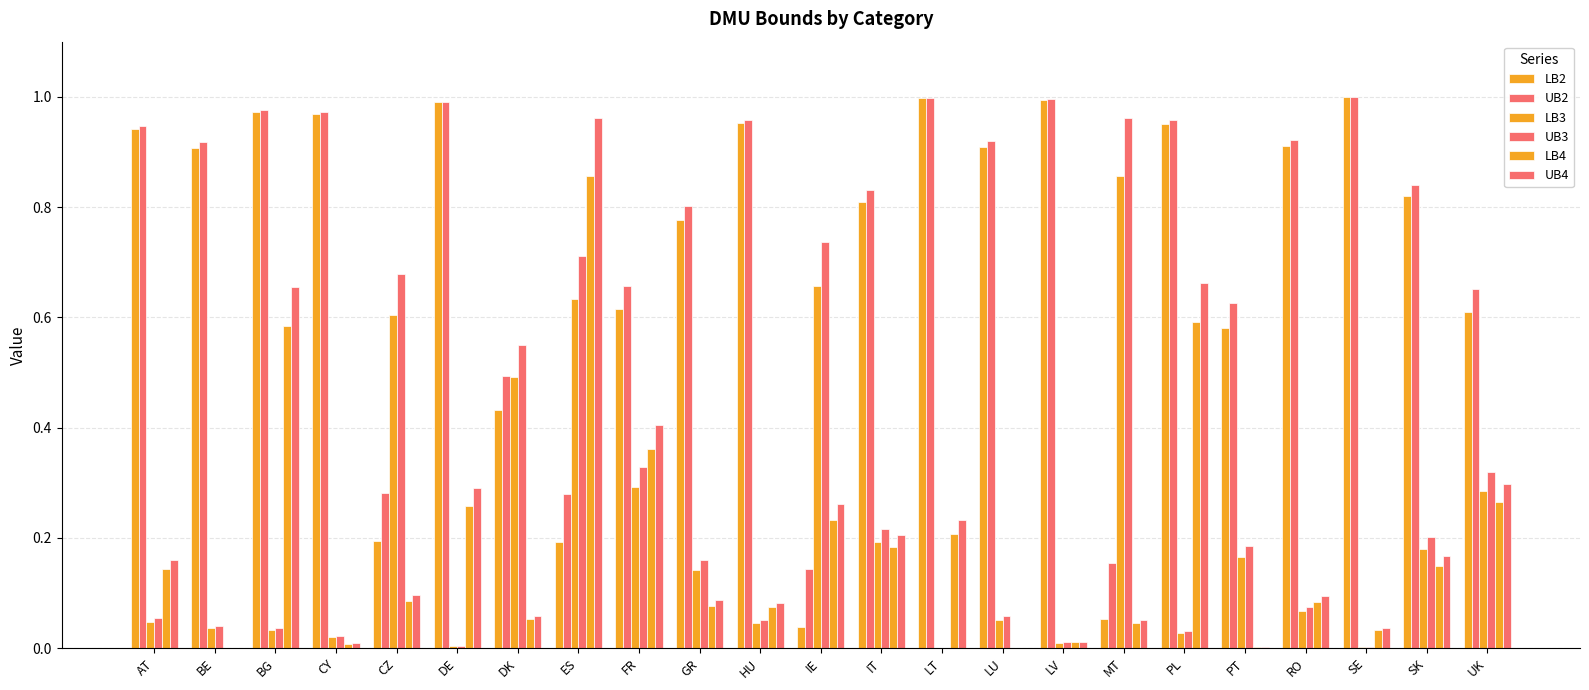

Which has a higher value, AT or LU?

AT